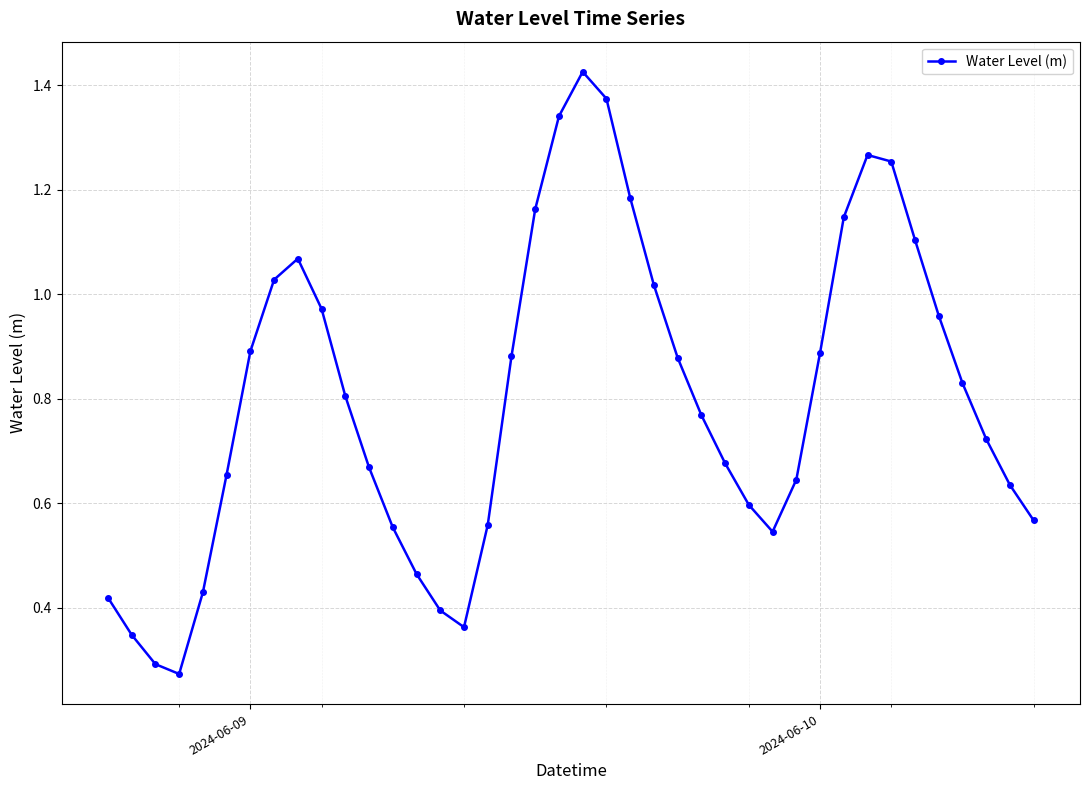

How many interior local valleys (lower than both neighbors) does the data have?

3